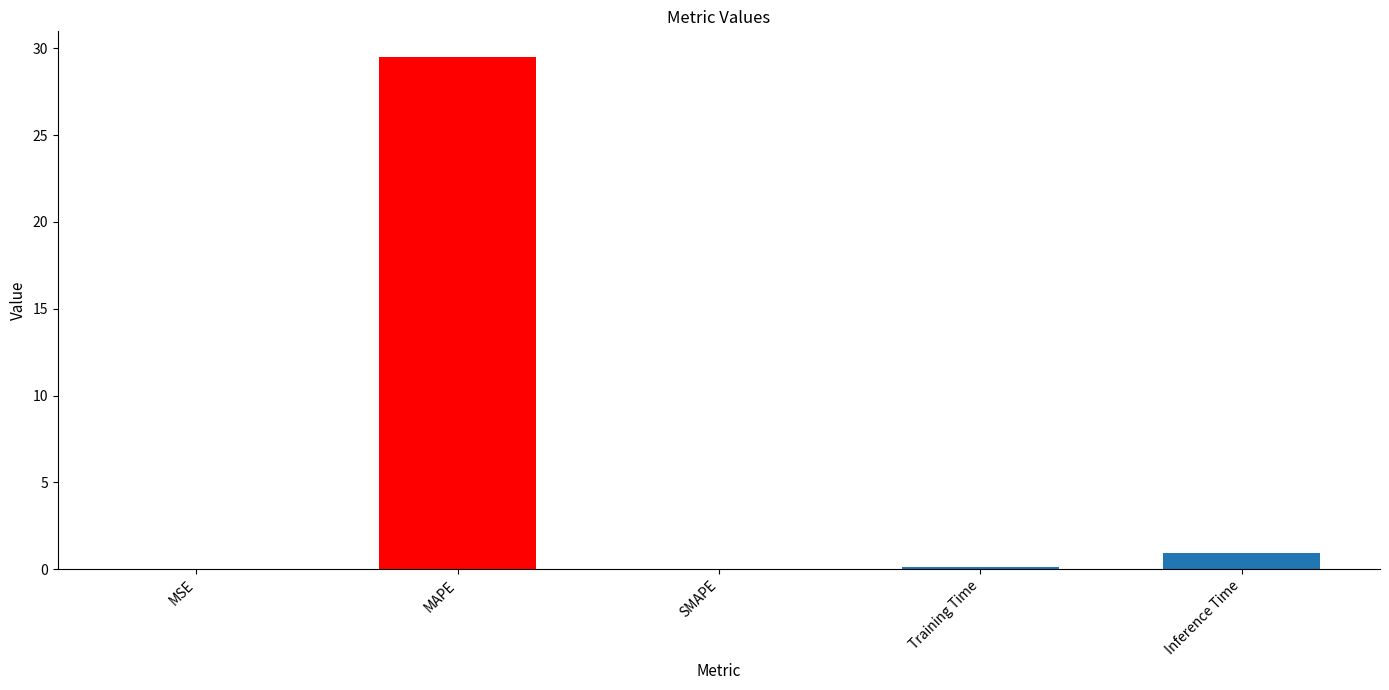

Between SMAPE and Inference Time, which is larger?

Inference Time